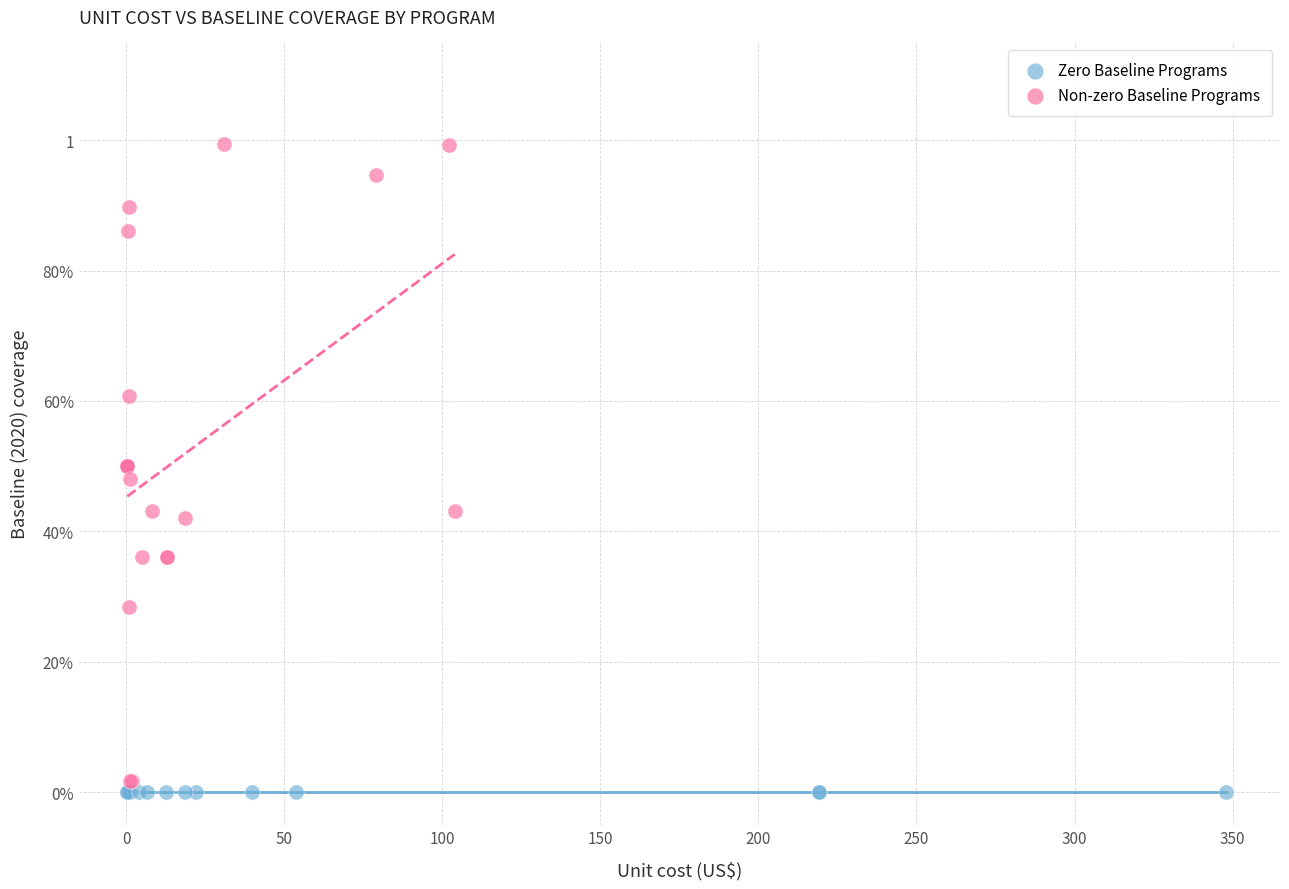

What are all the series names shown in the legend?

Zero Baseline Programs, Non-zero Baseline Programs